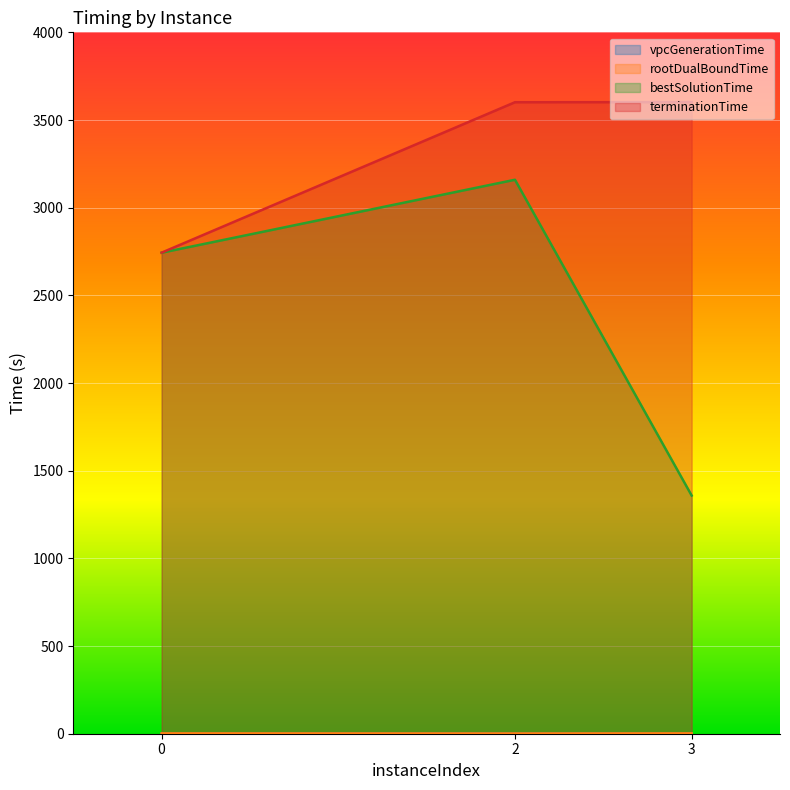

At which category does the chart reach its peak across all series?

3